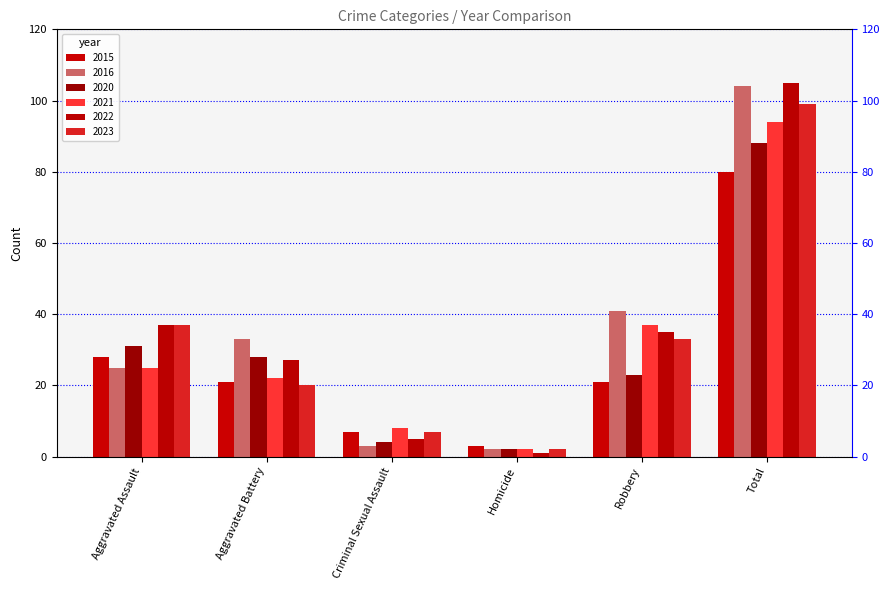

Where does the 2016 series first go above 33?

Robbery